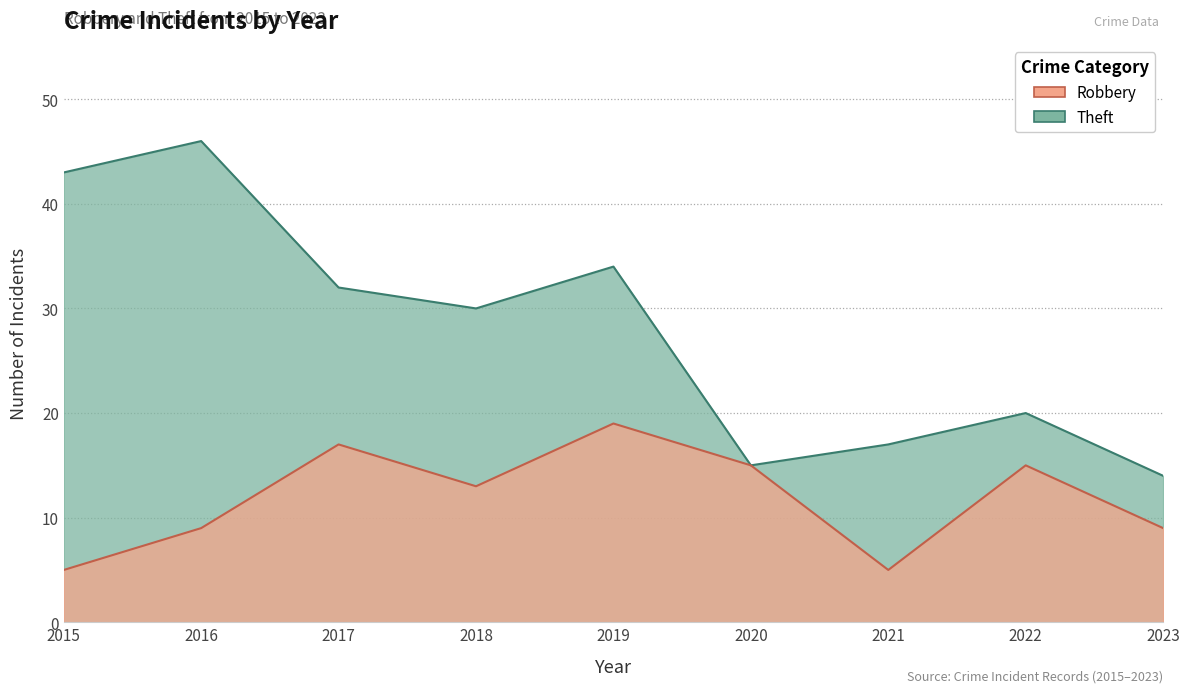

How many data points in Robbery are above 13?

4